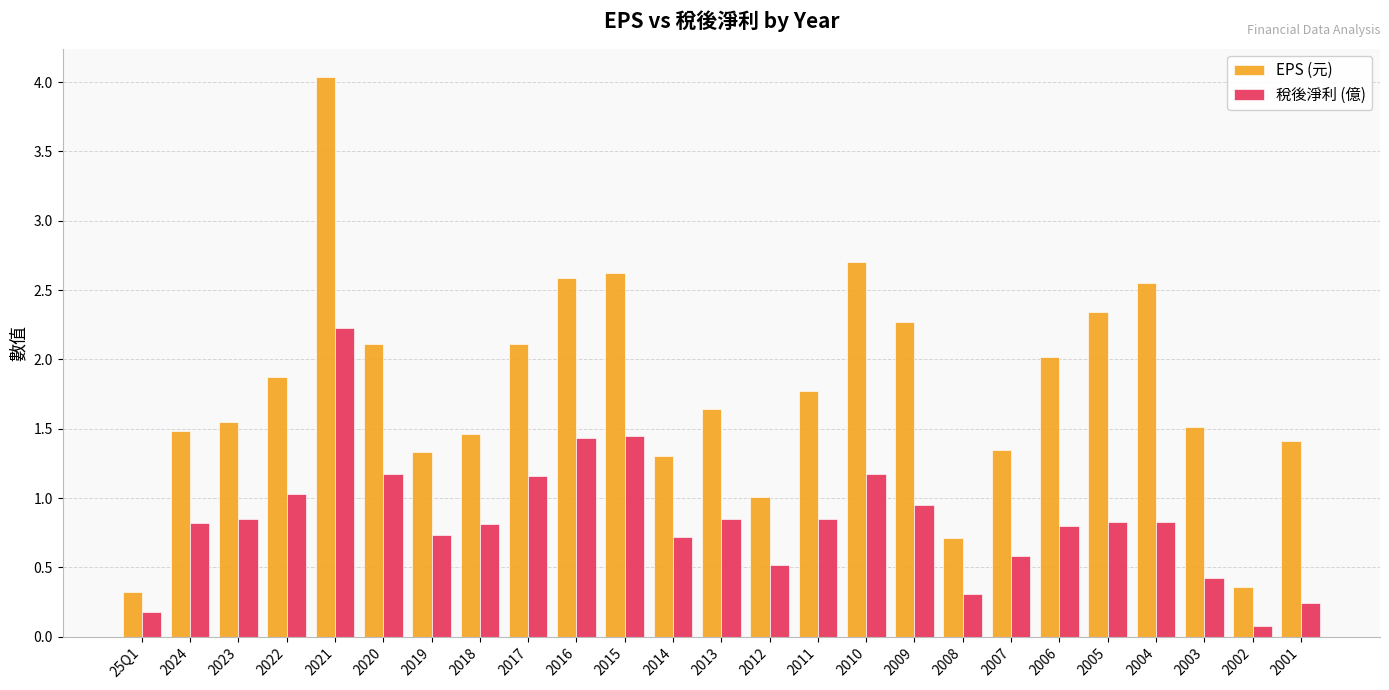

What position from the right is 2011?

11